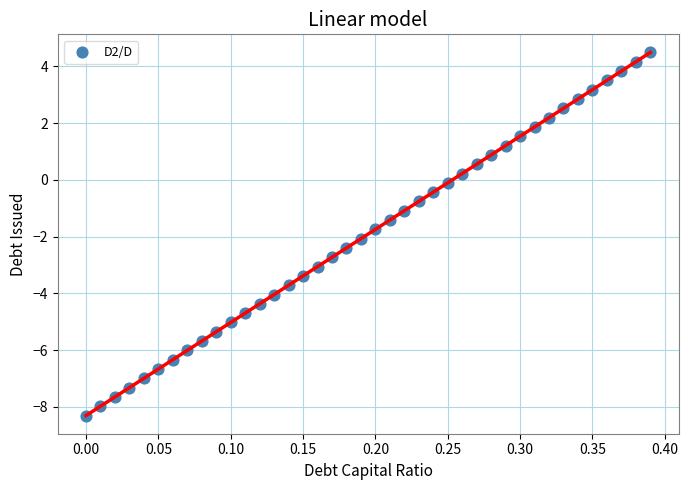

What is the range of Y values (max minus min)?

12.8